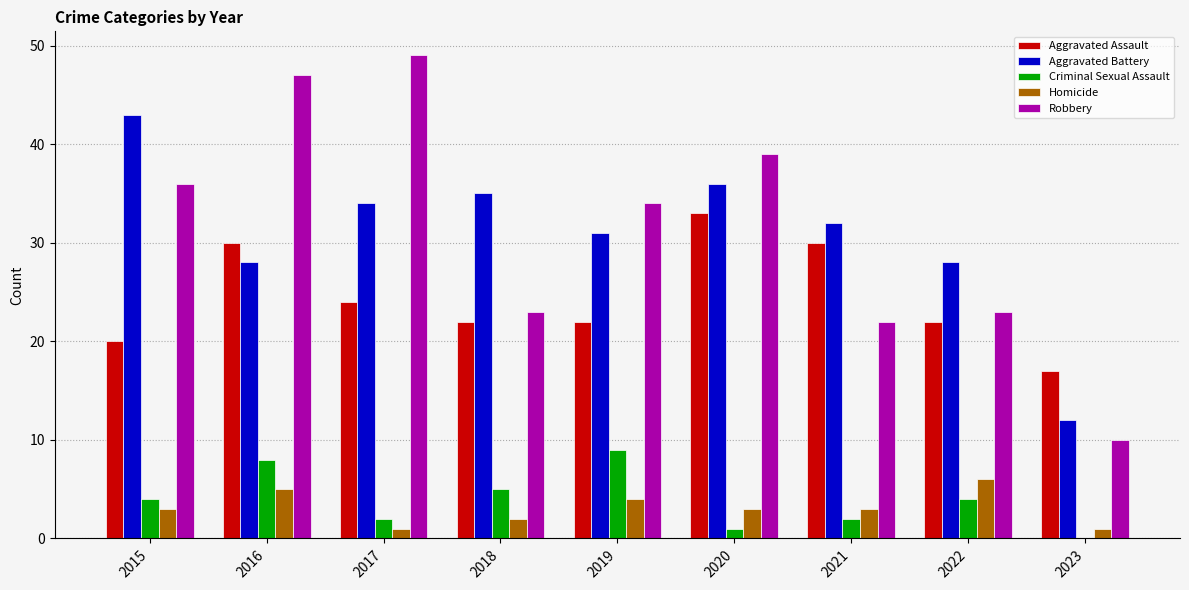

What is the sum of all Aggravated Battery values?

279